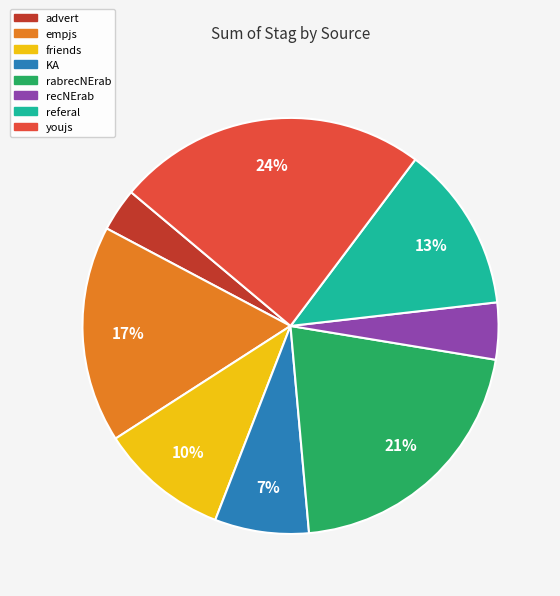

Rank the categories by value from highest to lowest.

youjs, rabrecNErab, empjs, referal, friends, KA, recNErab, advert